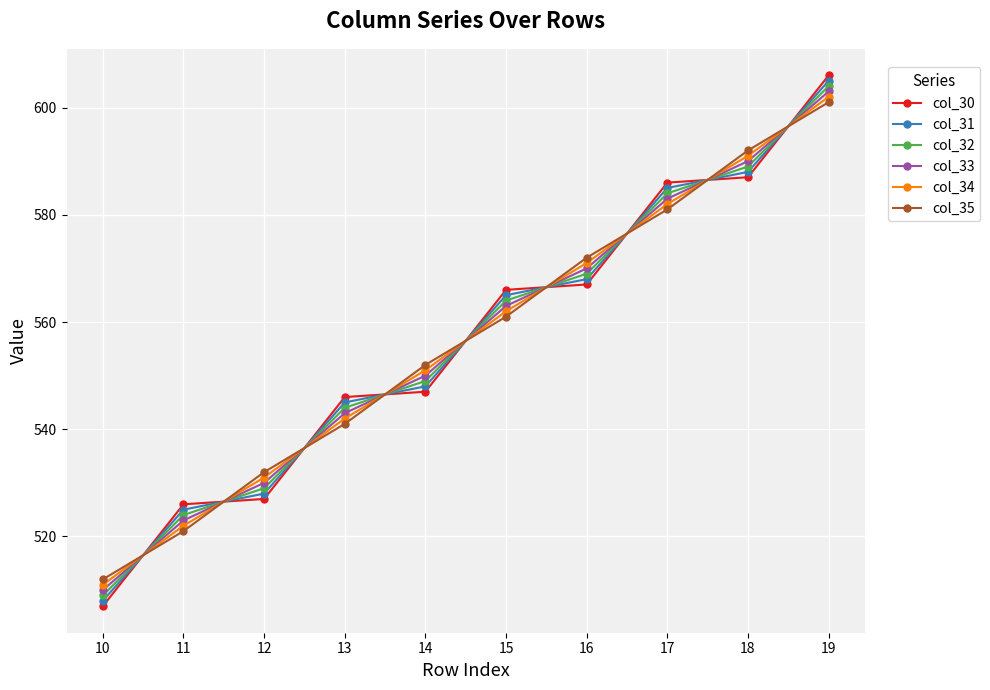

Is the value of col_30 at 11 greater than the value of col_33 at 19?

No